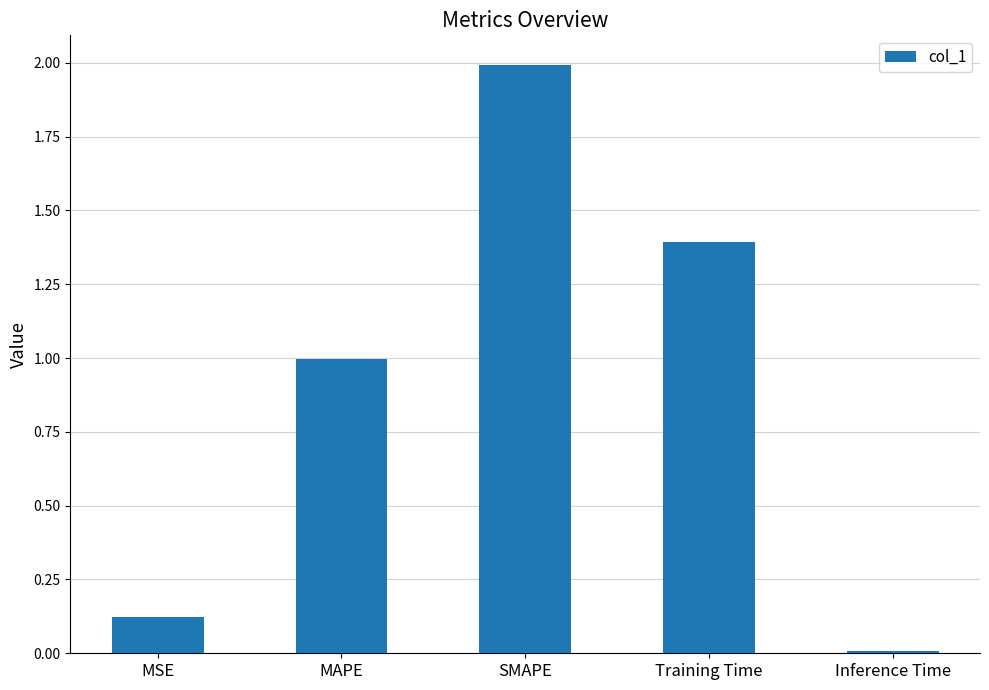

What is the label of the 5th bar from the right?

MSE